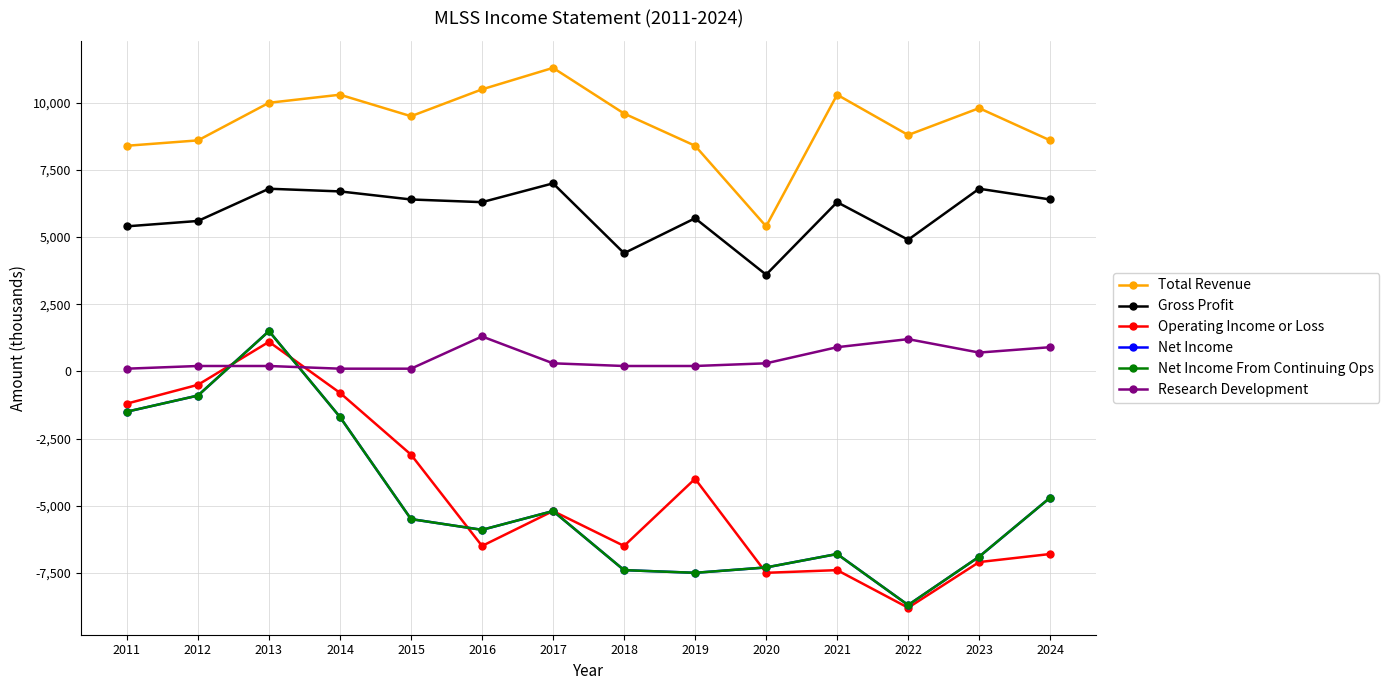

Which category has the lowest value in the Net Income From Continuing Ops series?

2022